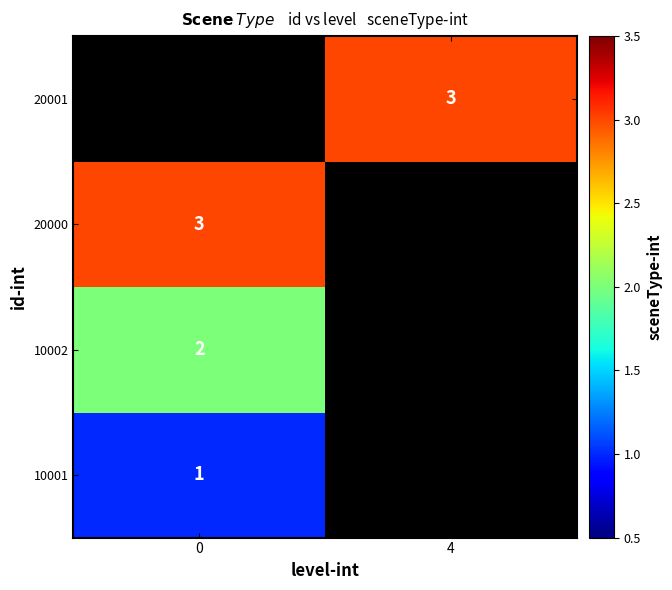

True or false: 10001 has a value of 1 at 0.

True